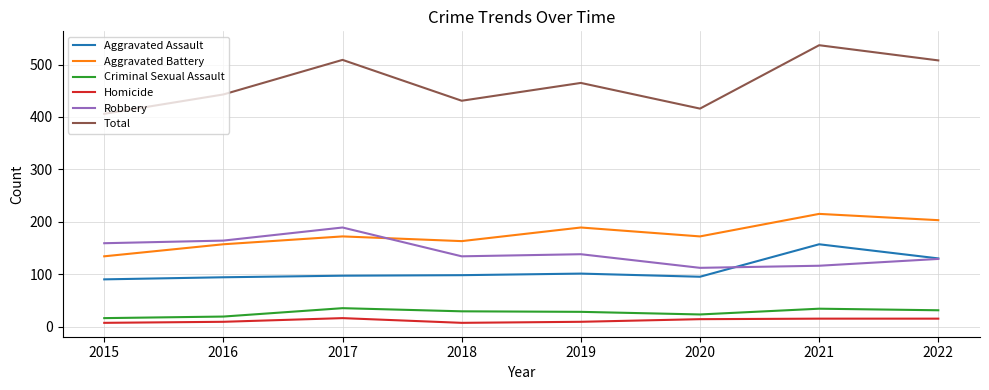

What is the difference between the Robbery values at 2017 and 2018?

55